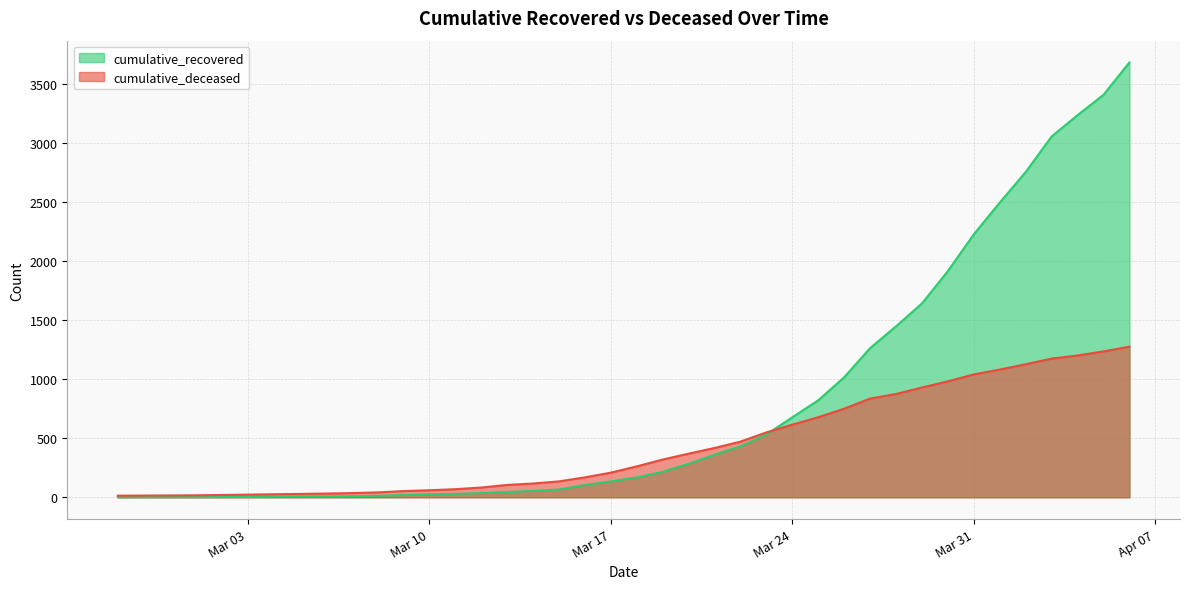

After their last crossing, which series has the higher values: cumulative_deceased or cumulative_recovered?

cumulative_recovered